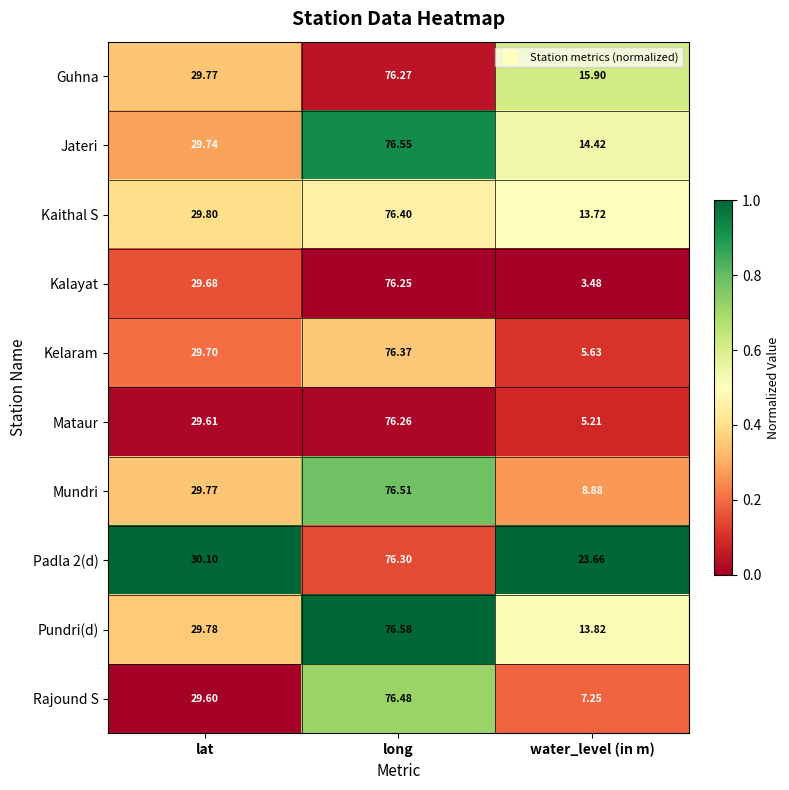

Where does the Mundri series first go above 29?

lat